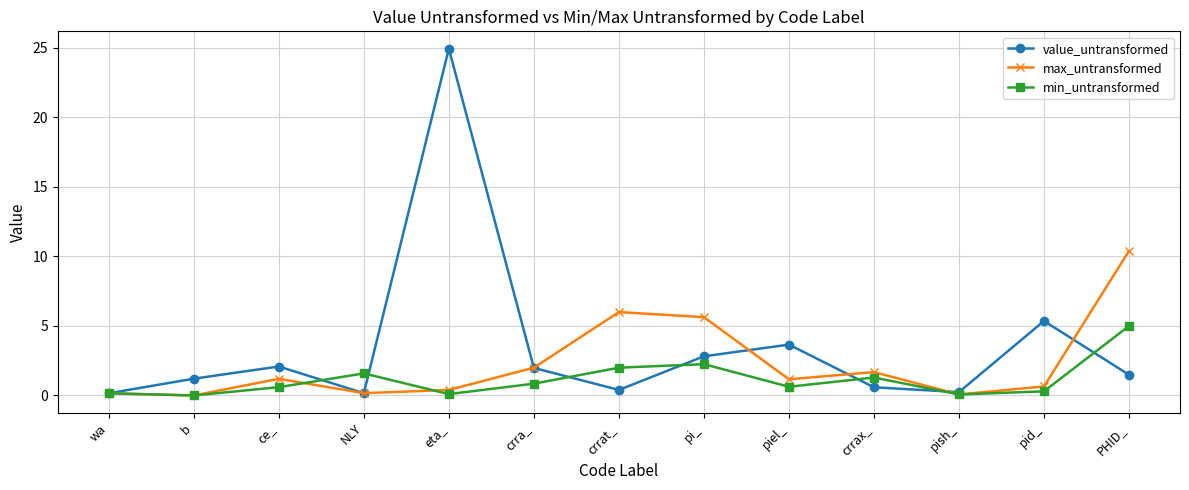

At which category does value_untransformed reach its first local valley?

NLY